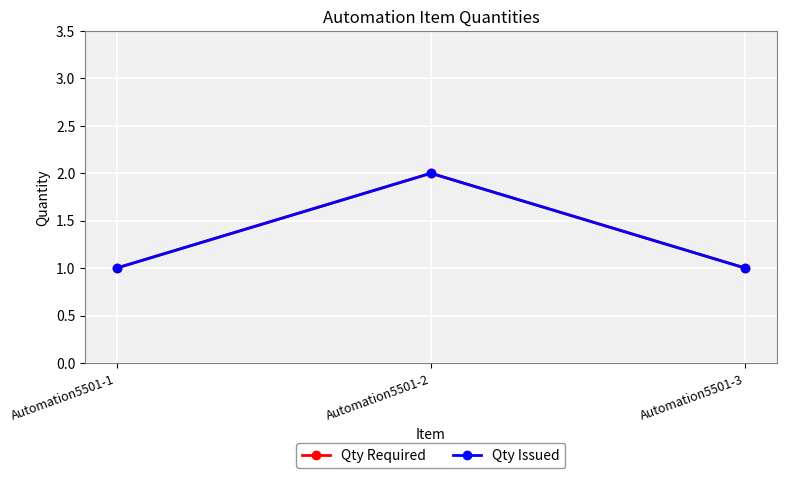

What is the average value of the Qty Required series?

1